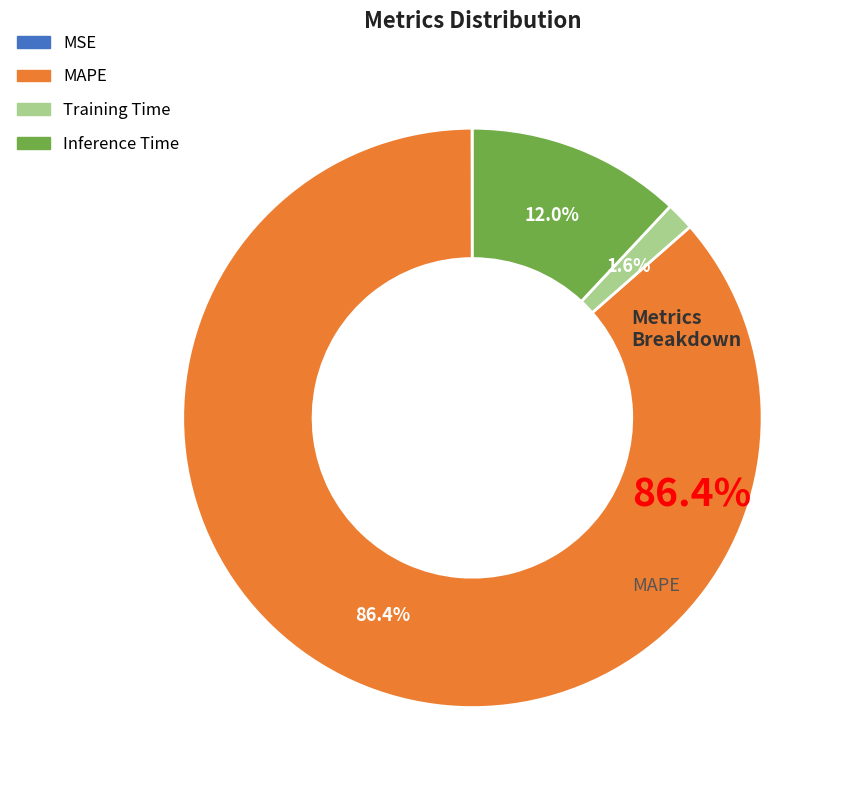

Does Training Time account for over 50% of the chart?

No